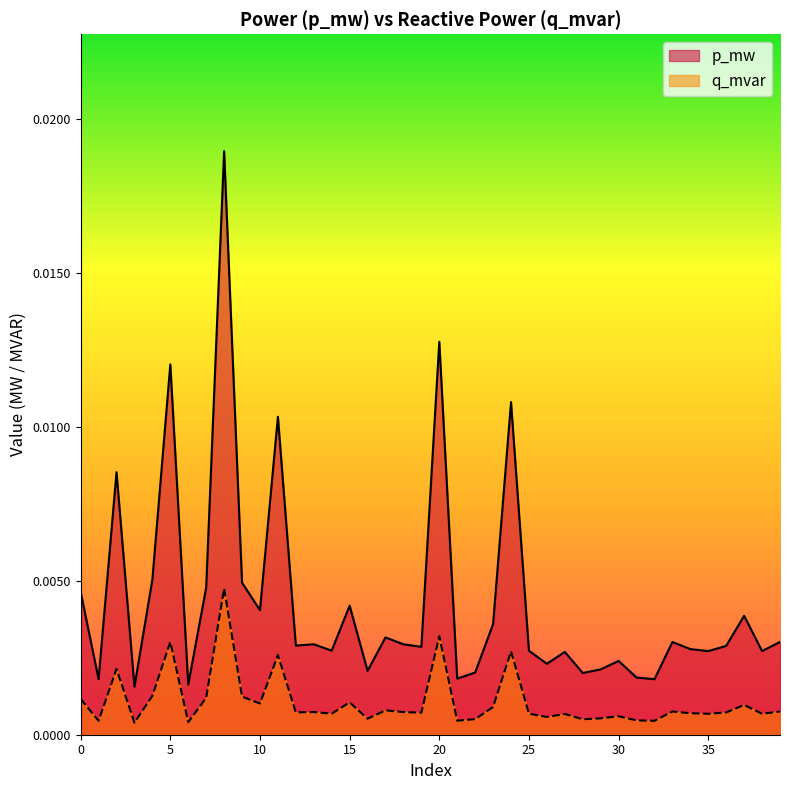

List the labels in order of p_mw value, largest first.

8, 20, 5, 24, 11, 2, 4, 9, 7, 0, 15, 10, 37, 23, 17, 39, 33, 13, 18, 12, 36, 19, 34, 14, 25, 38, 35, 27, 30, 26, 29, 16, 22, 28, 31, 21, 1, 32, 6, 3